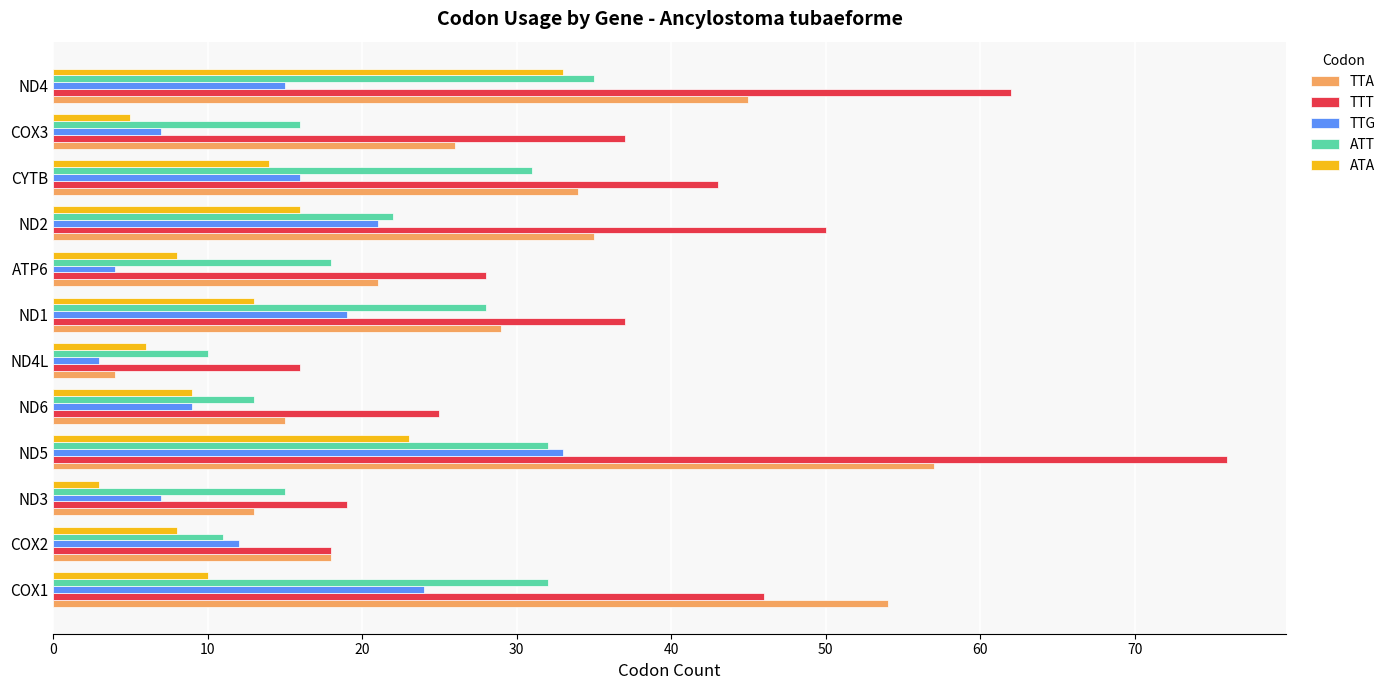

How many data points in ATT are less than 22?

6